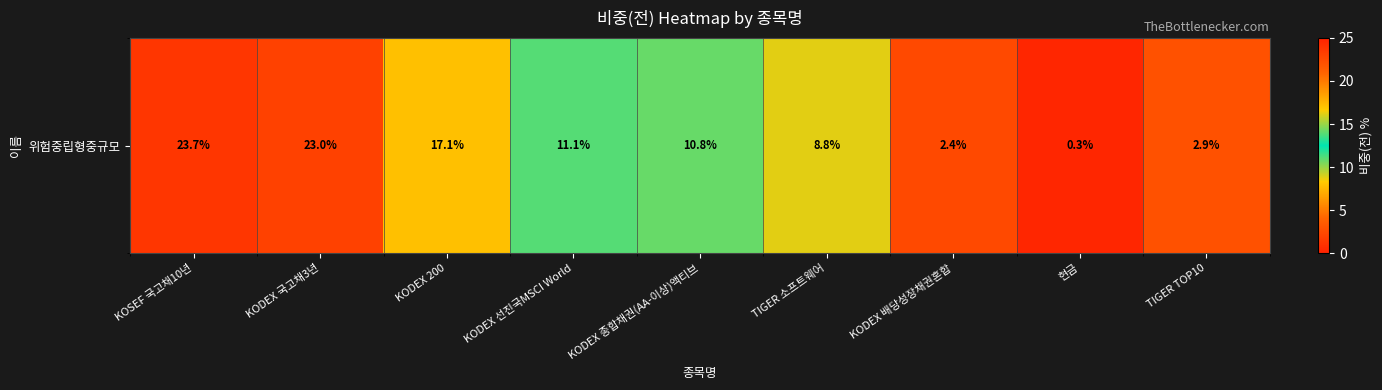

Read the value at KODEX 선진국MSCI World.

11.1